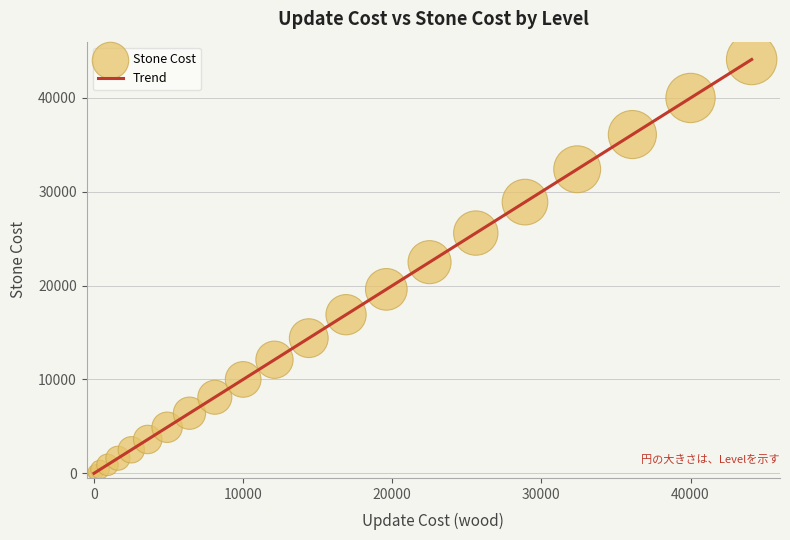

What is the difference between the maximum and minimum values?

44100.0